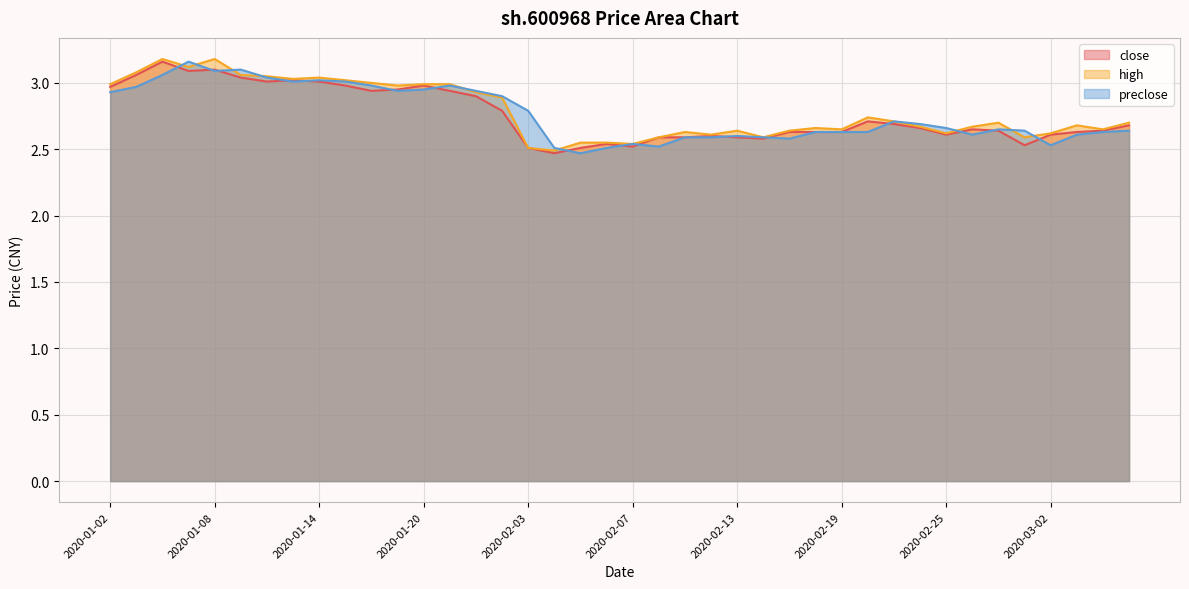

After their last crossing, which series has the higher values: close or preclose?

close